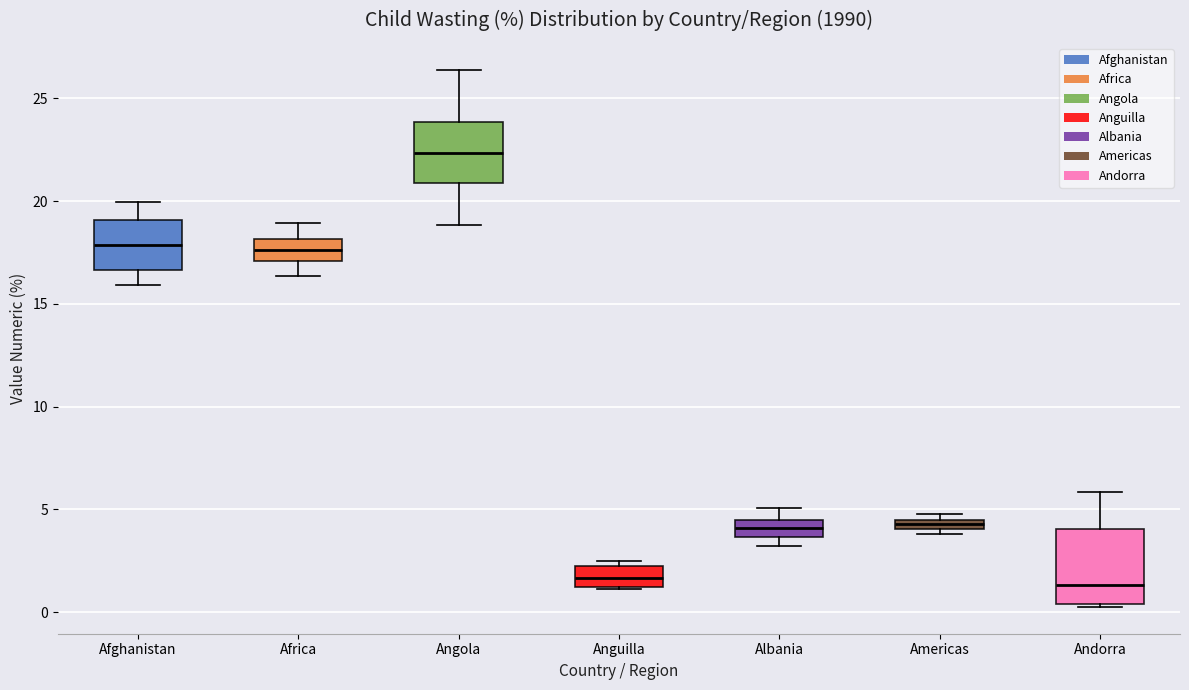

Which box is the tallest, from its lower edge to its upper edge?

Andorra